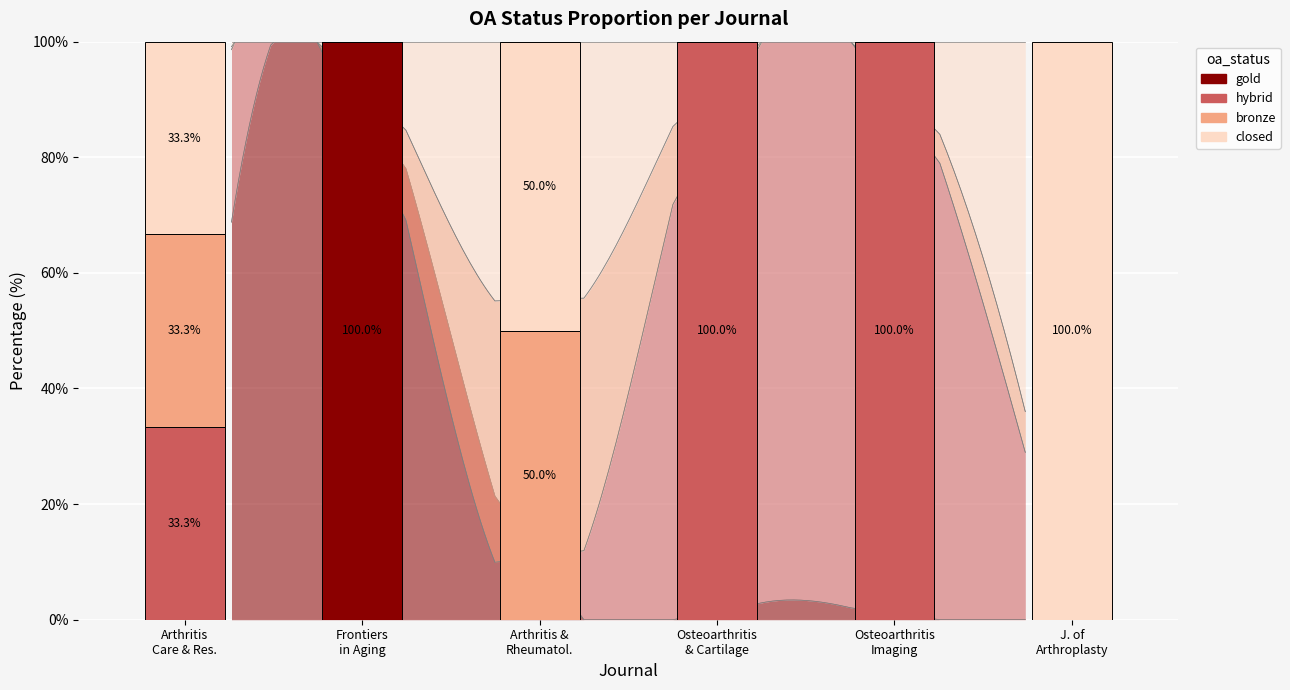

Reading left to right, list all the values displayed in this chart.

gold: 0.0	100.0	0.0	0.0	0.0	0.0
hybrid: 33.3	0.0	0.0	100.0	100.0	0.0
bronze: 33.3	0.0	50.0	0.0	0.0	0.0
closed: 33.3	0.0	50.0	0.0	0.0	100.0